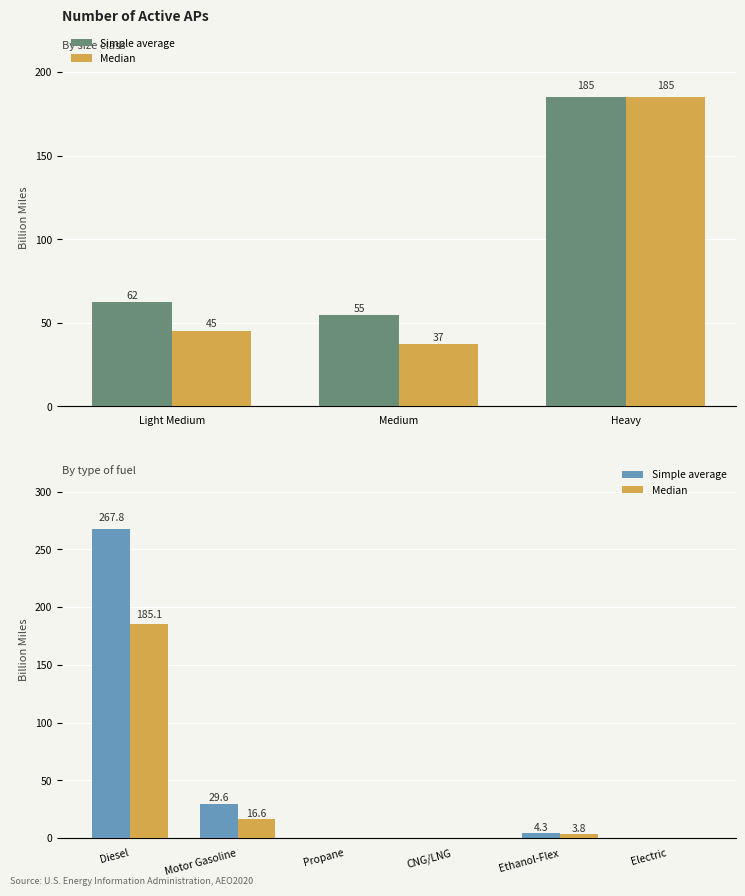

The Simple average series shows 9.6 at Motor Gasoline. True or false?

False